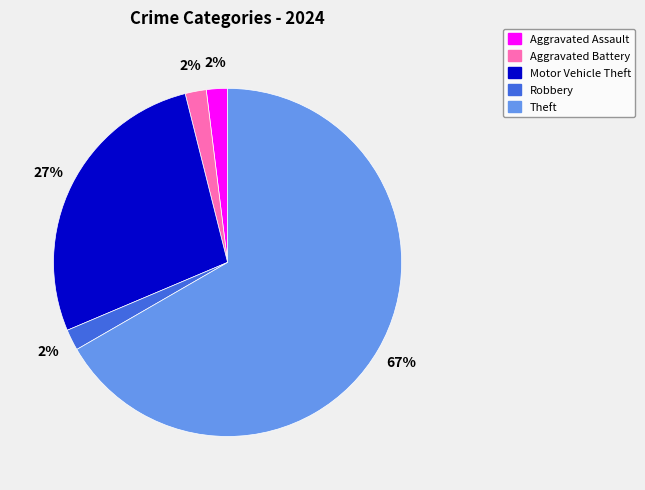

Count the number of slices in the pie.

5